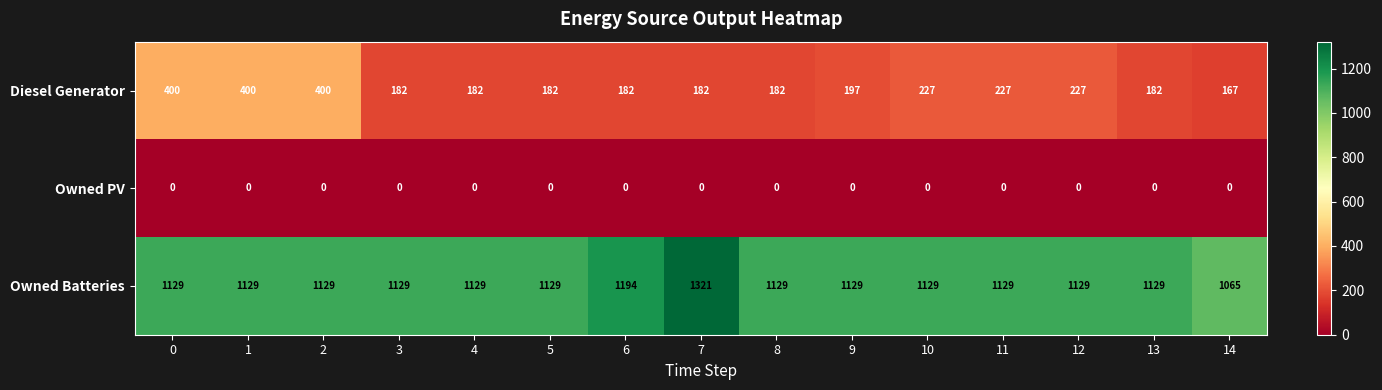

How many distinct data groups are displayed?

3